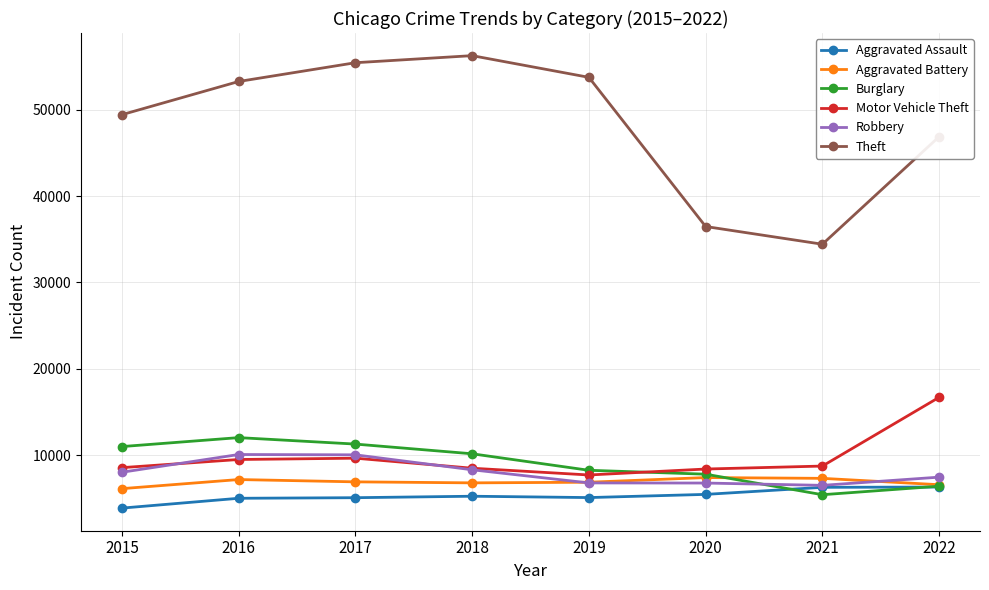

True or false: Burglary and Theft intersect in this chart.

False